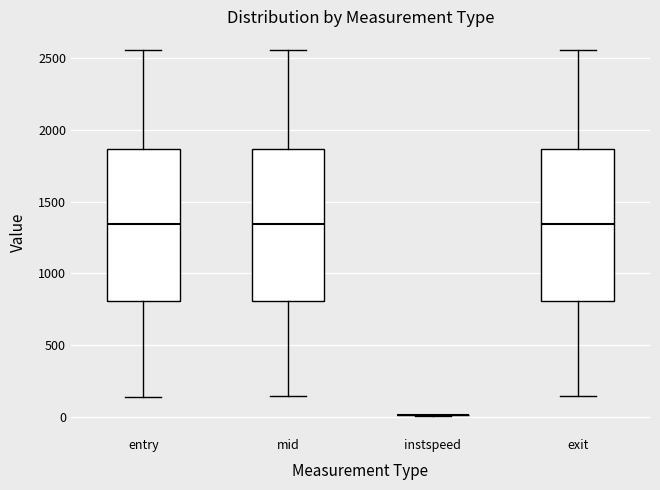

Reading left to right, read every box against the y-axis: the position of its median line, the range the box covers, and the ends of its whiskers. The values are not printed on the chart, so give them approximately, as read against the axis.

entry: median 1350, box 800 to 1850, whiskers 150 to 2550
mid: median 1350, box 800 to 1850, whiskers 150 to 2550
instspeed: box collapsed to a line at 0, whiskers 0 to 0
exit: median 1350, box 800 to 1850, whiskers 150 to 2550